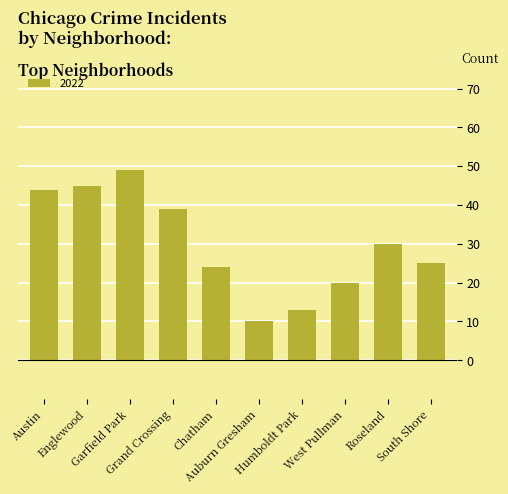

What is the smallest value displayed?

10